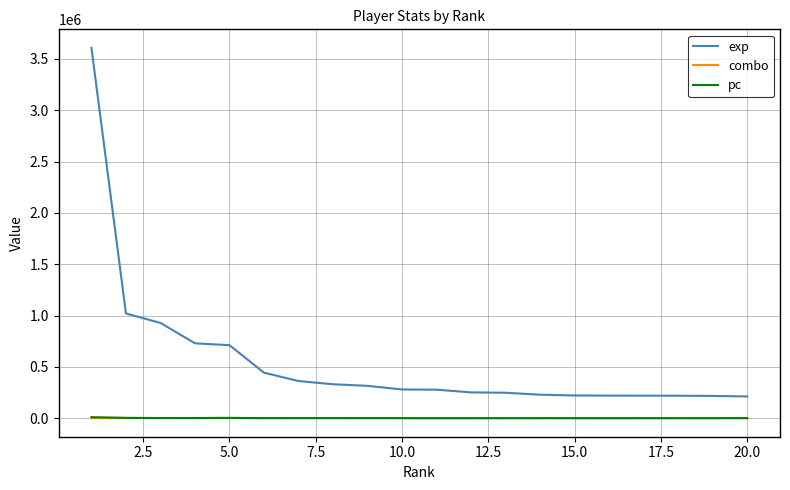

Which series has the largest range (max minus min)?

exp